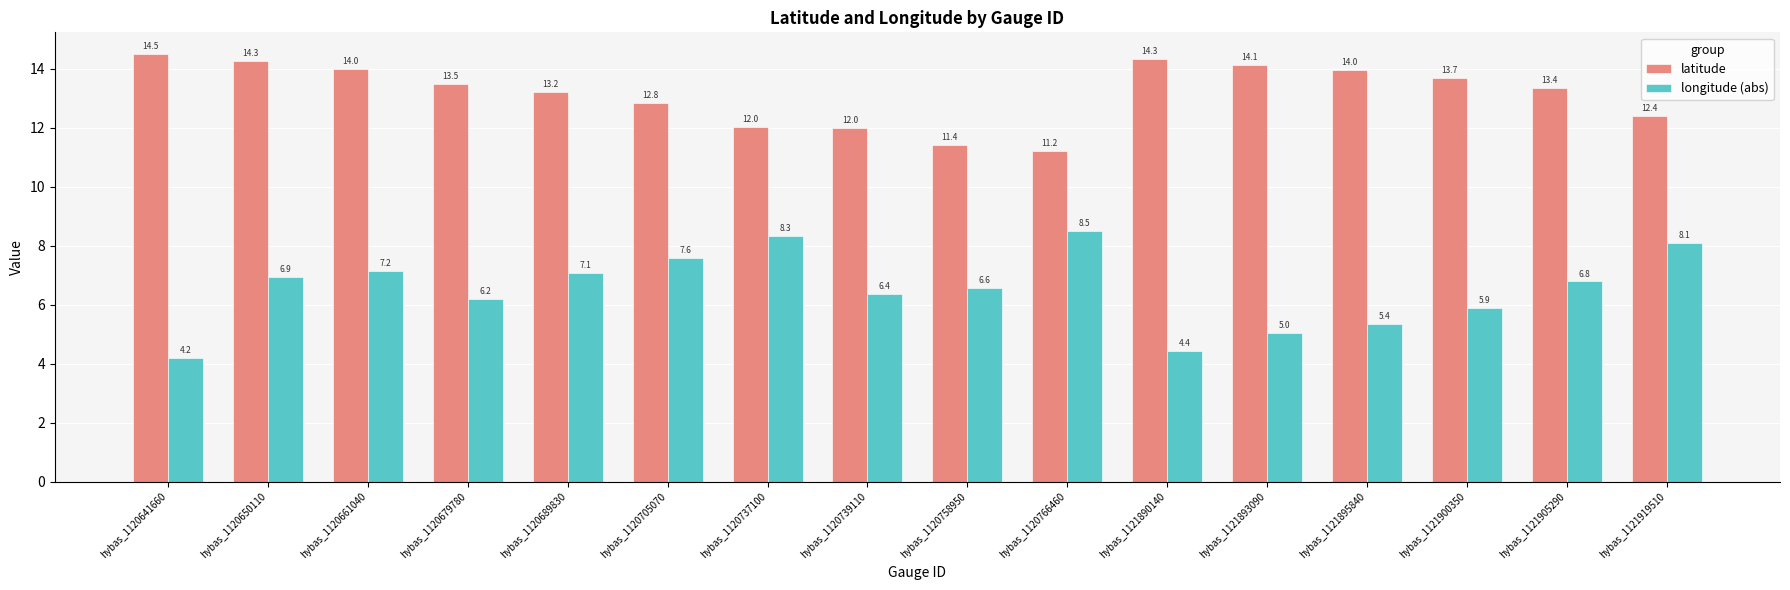

How many bars are there in each group?

2